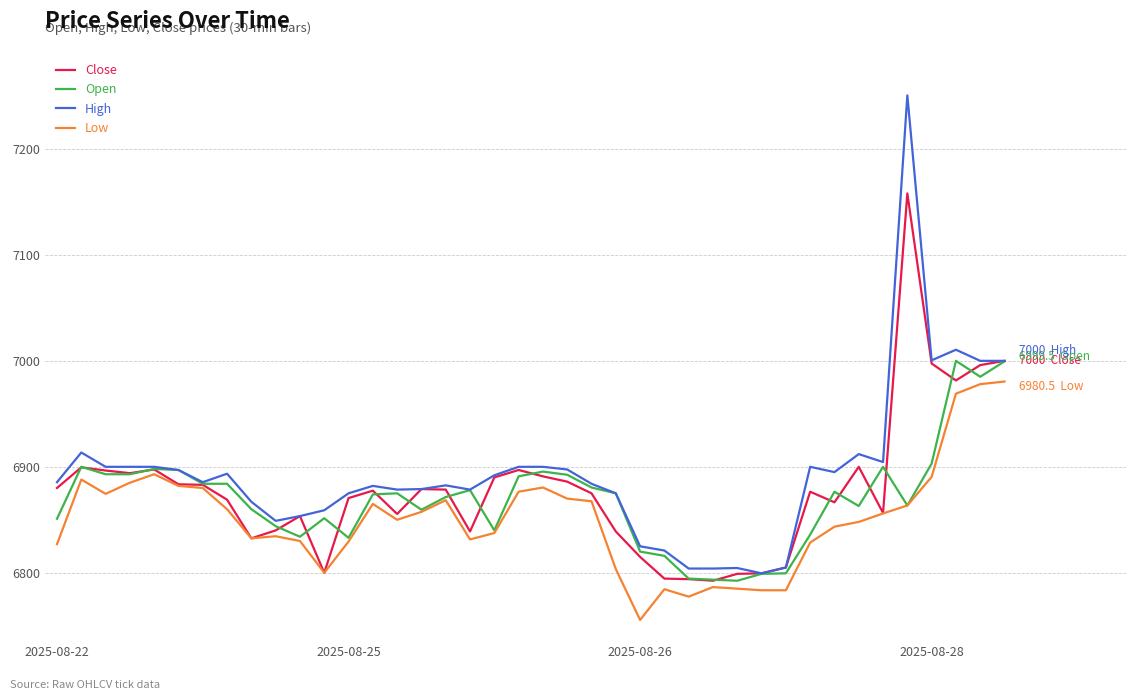

Which series has the largest range (max minus min)?

High